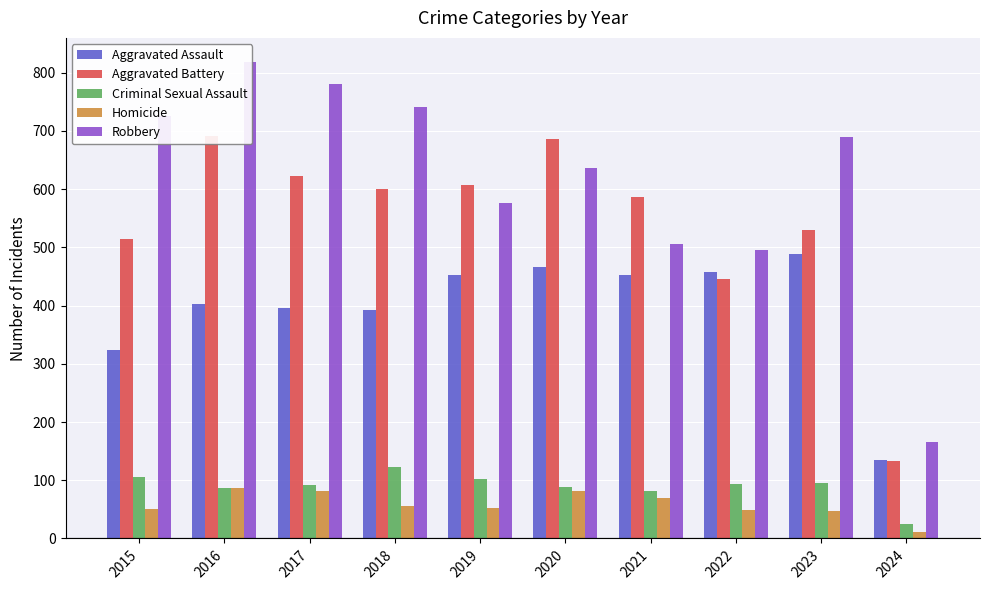

At which category does the chart reach its minimum across all series?

2024